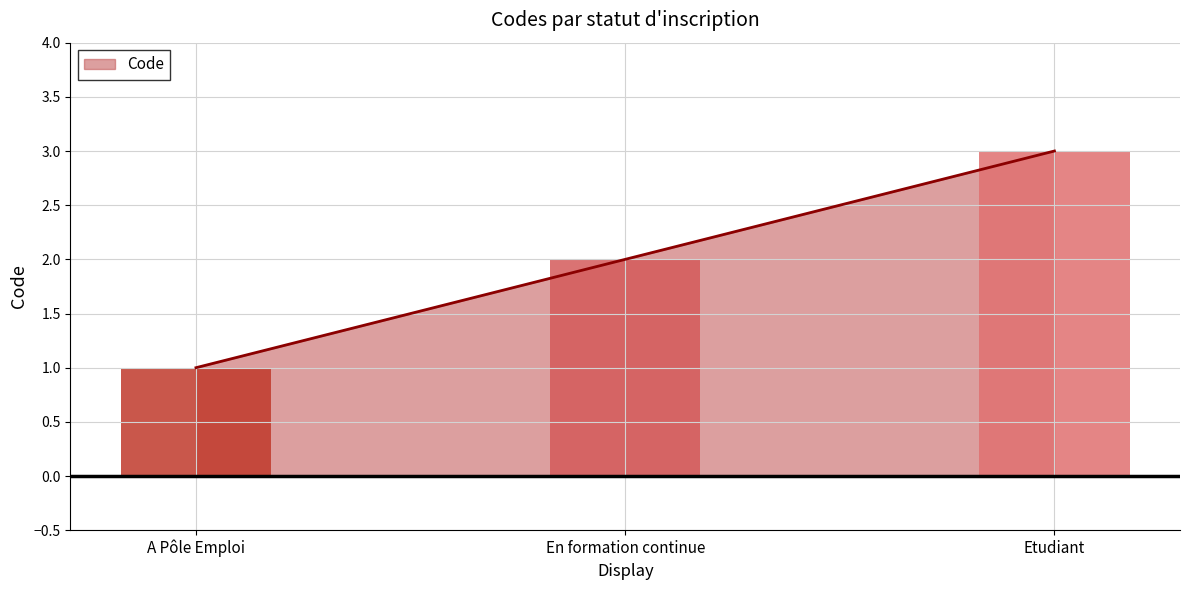

Between A Pôle Emploi and En formation continue, which is larger?

En formation continue